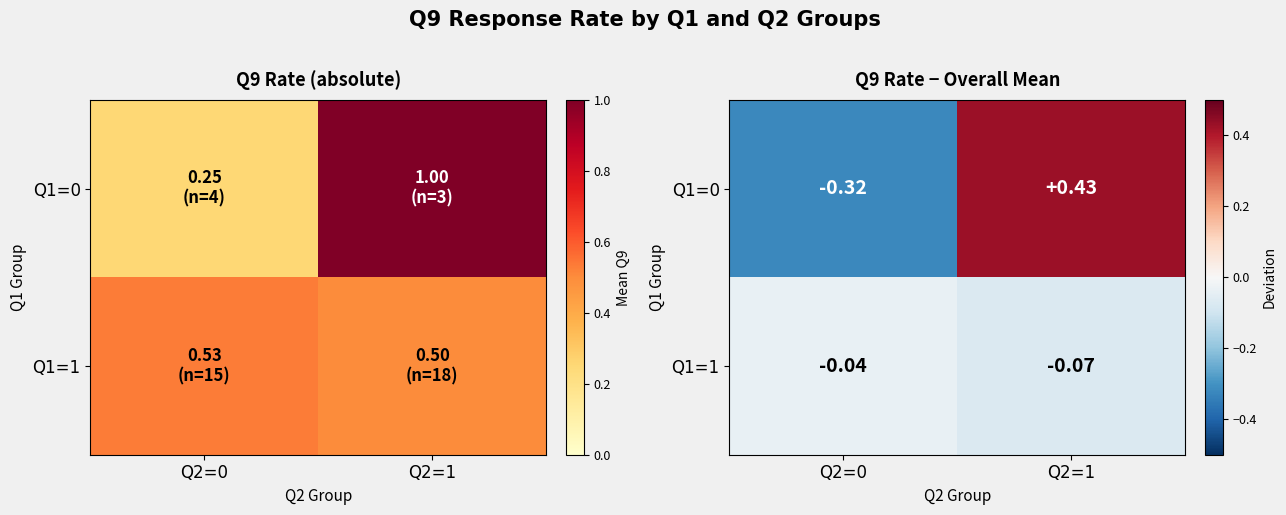

Between Q2=1 and Q2=0, which is larger?

Q2=1